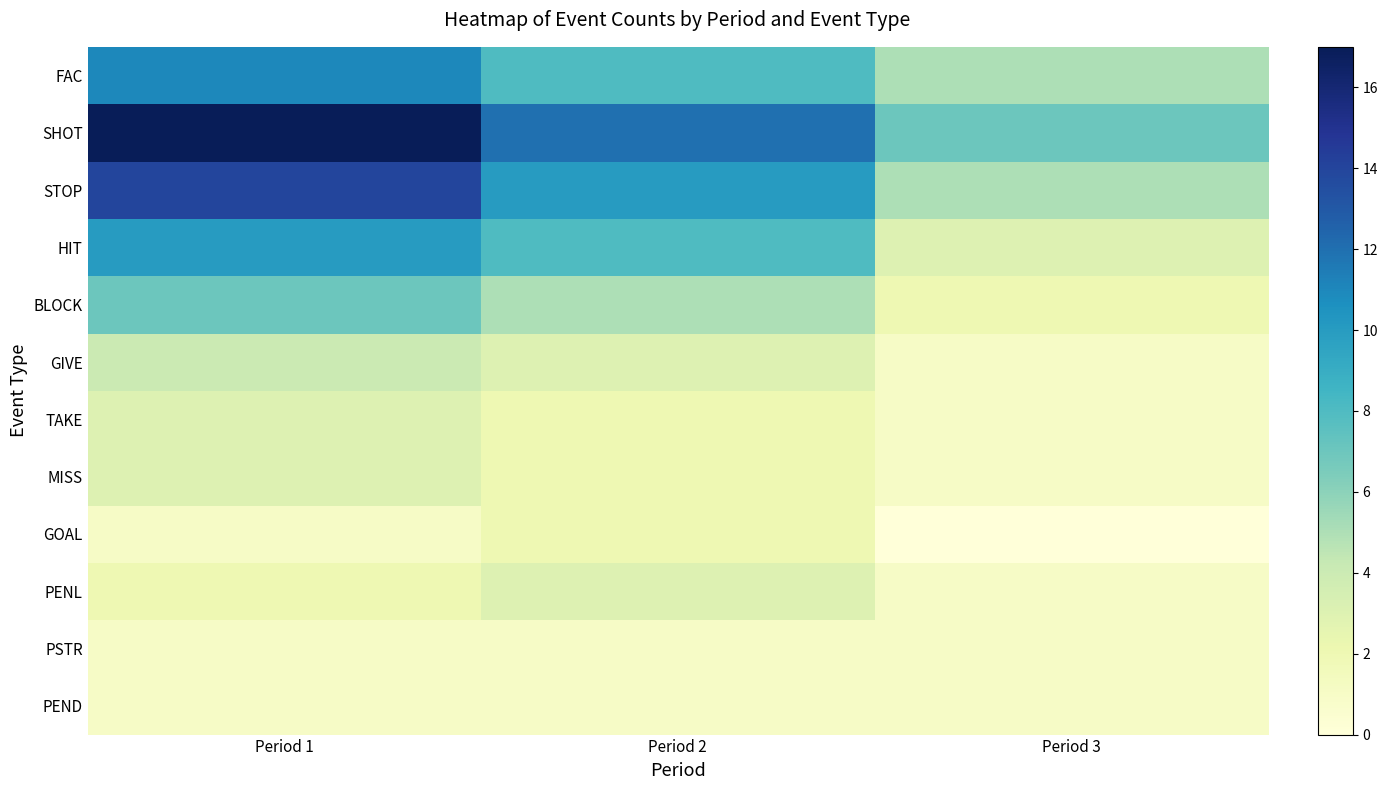

Which series has the largest range (max minus min)?

SHOT